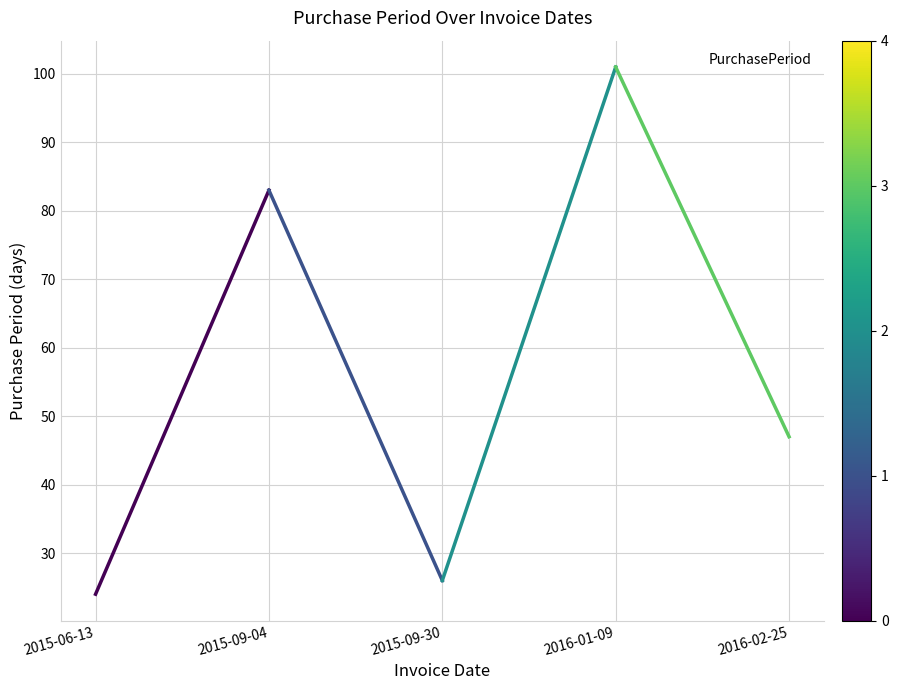

How many distinct data groups are displayed?

1